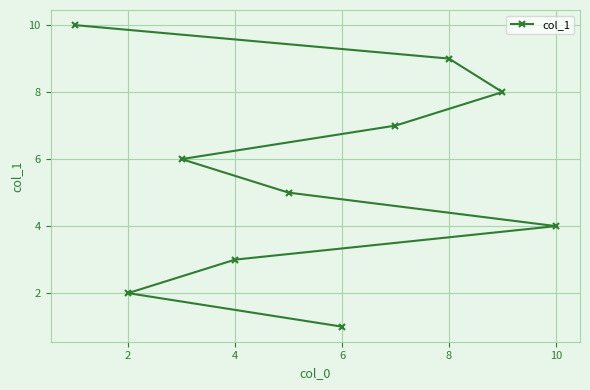

Which category has the lowest value across all series?

6